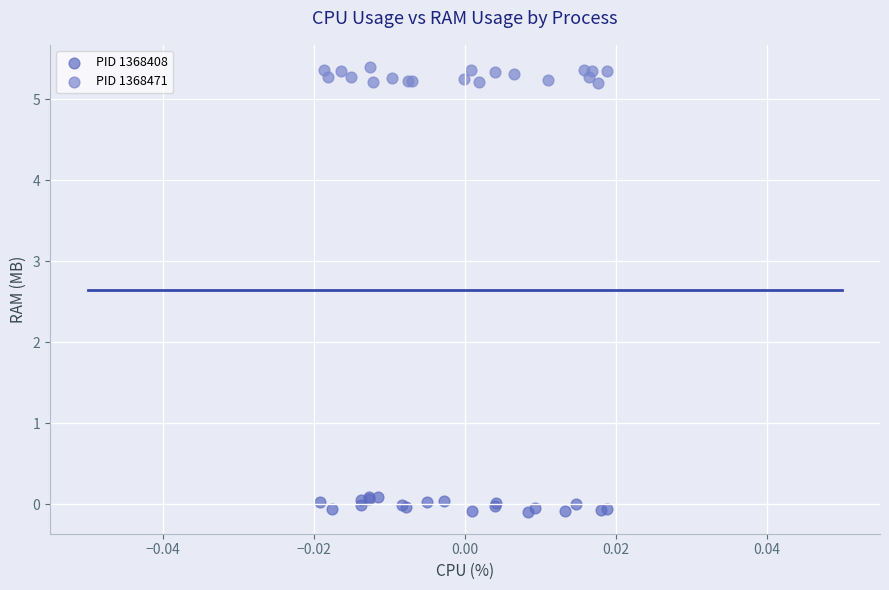

Which series contains the lowest Y value?

PID 1368408